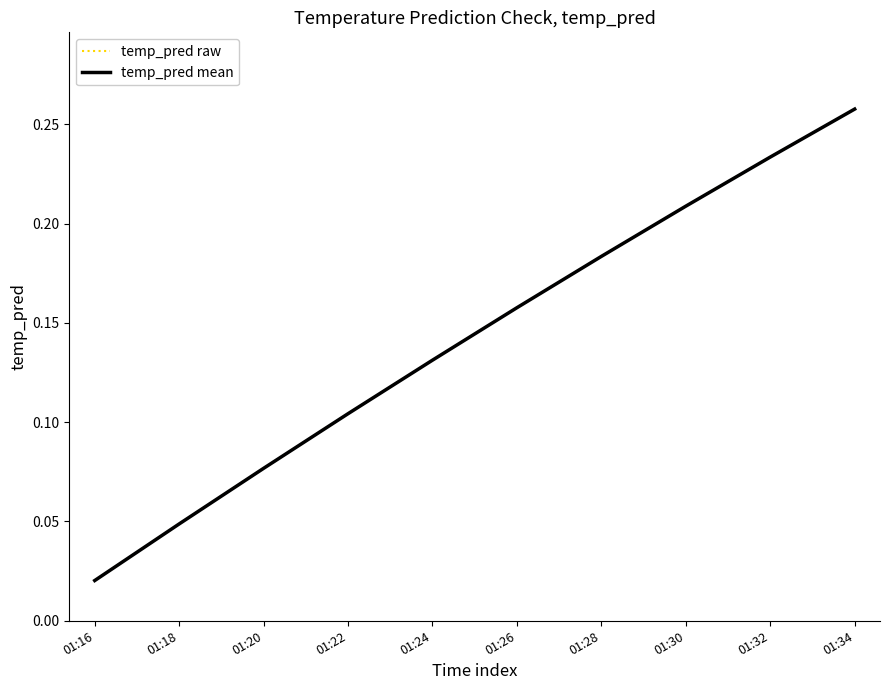

What is the value of the temp_pred raw point at the 4th from the left?

0.1